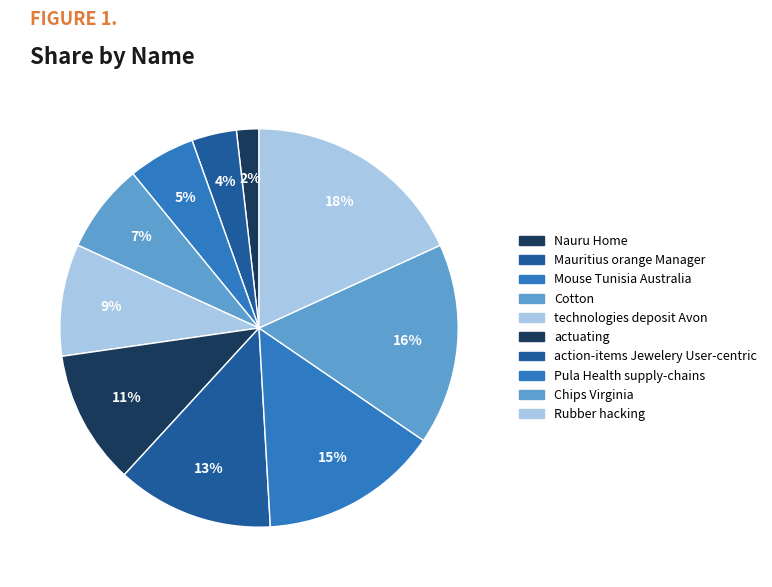

To the nearest percent, what percentage of the pie is Nauru Home?

2%